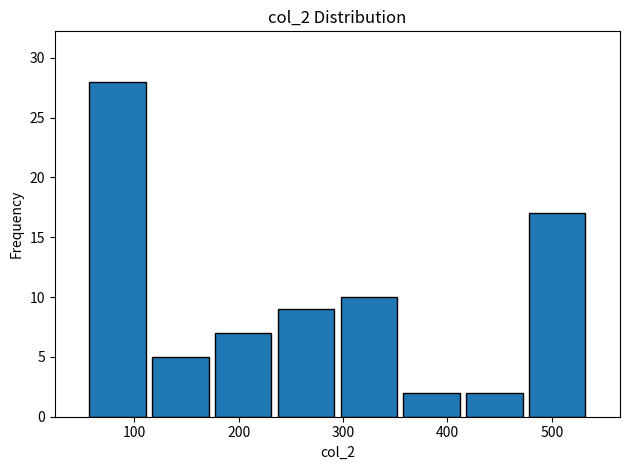

Reading left to right, list every bar in this chart as the range it spans on the x-axis followed by its height. Neither the bar edges nor the heights are printed on the chart, so give them approximately, as read against the axes.

50 to 110: 28
110 to 170: 5
170 to 230: 7
230 to 290: 9
290 to 350: 10
350 to 410: 2
410 to 480: 2
480 to 540: 17